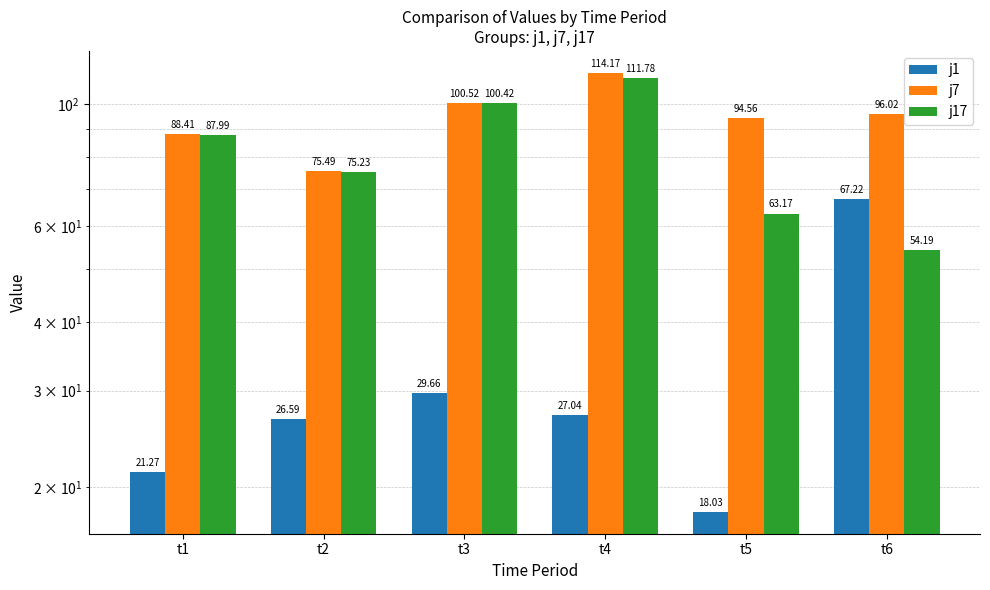

Which category has the highest value in the j7 series?

t4